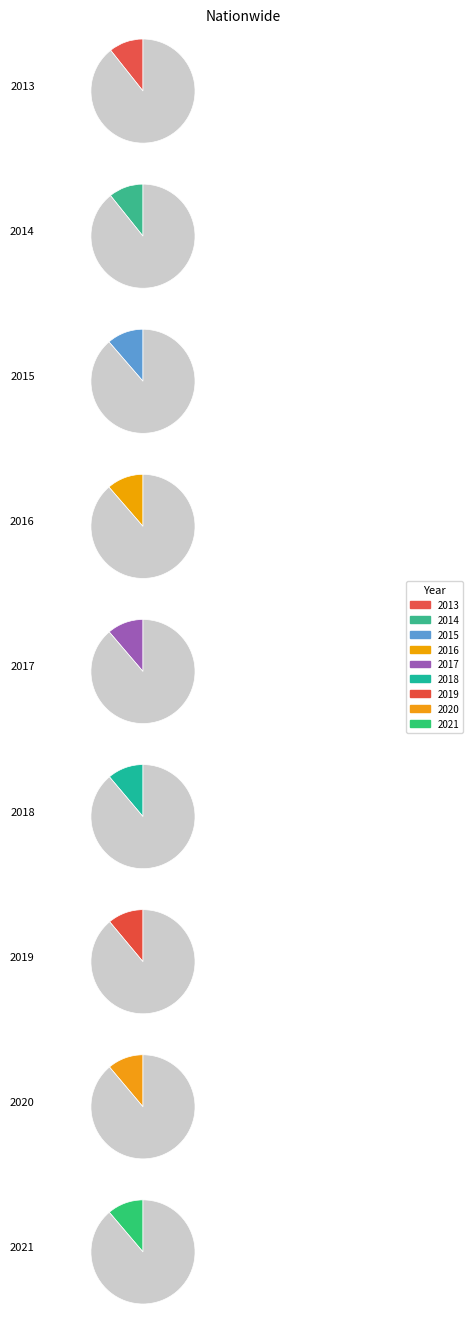

Does 2016 represent more than half of the total?

No